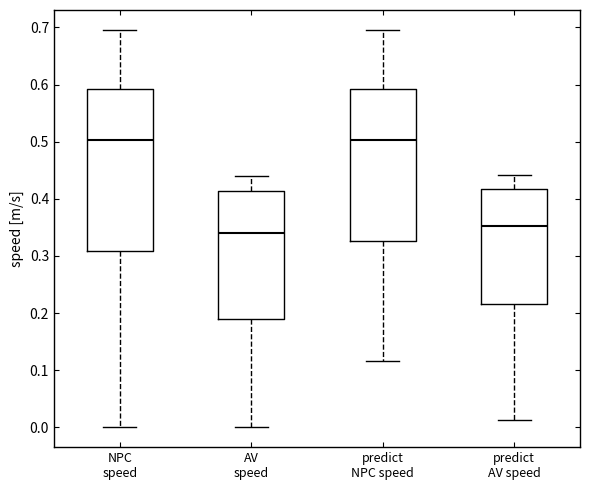

Comparing the boxes themselves (not the whiskers), which one is the tallest?

NPC speed